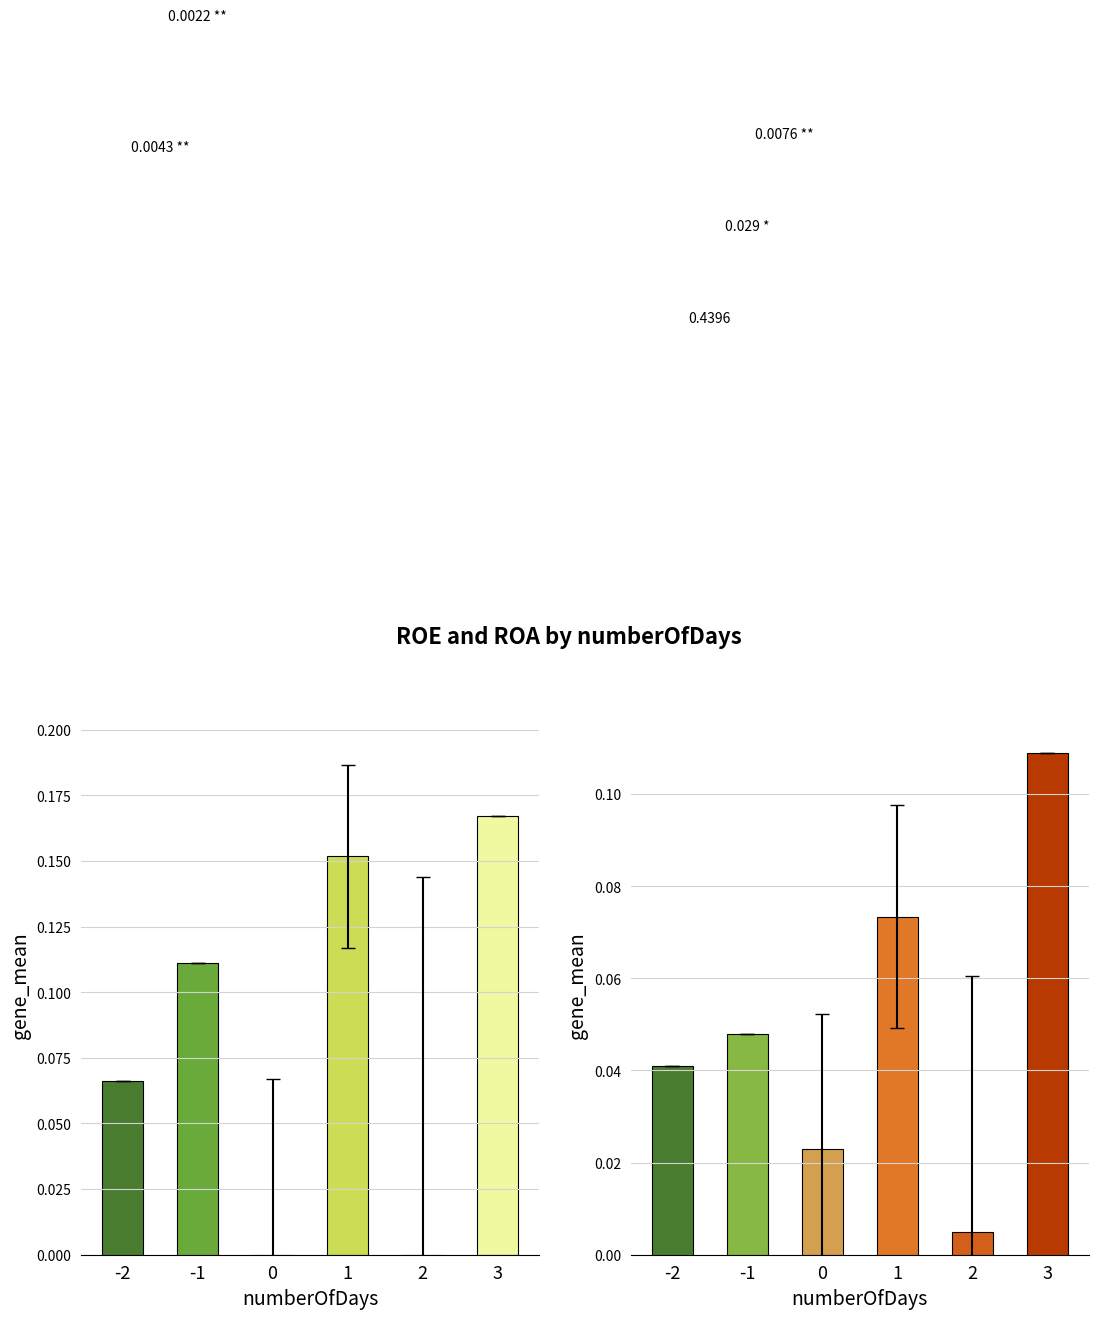

What is the difference between the maximum and minimum values in the roa series?

0.1